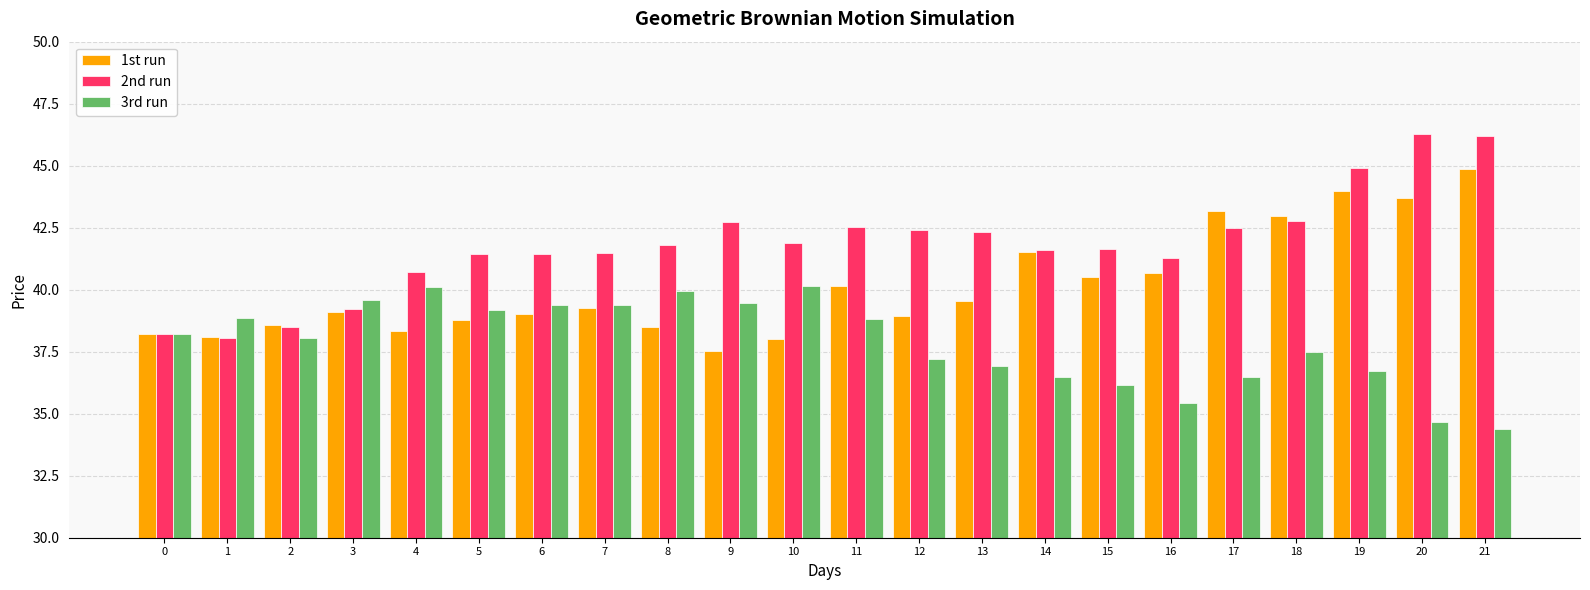

At 21, list the series in order from largest to smallest.

2nd run, 1st run, 3rd run